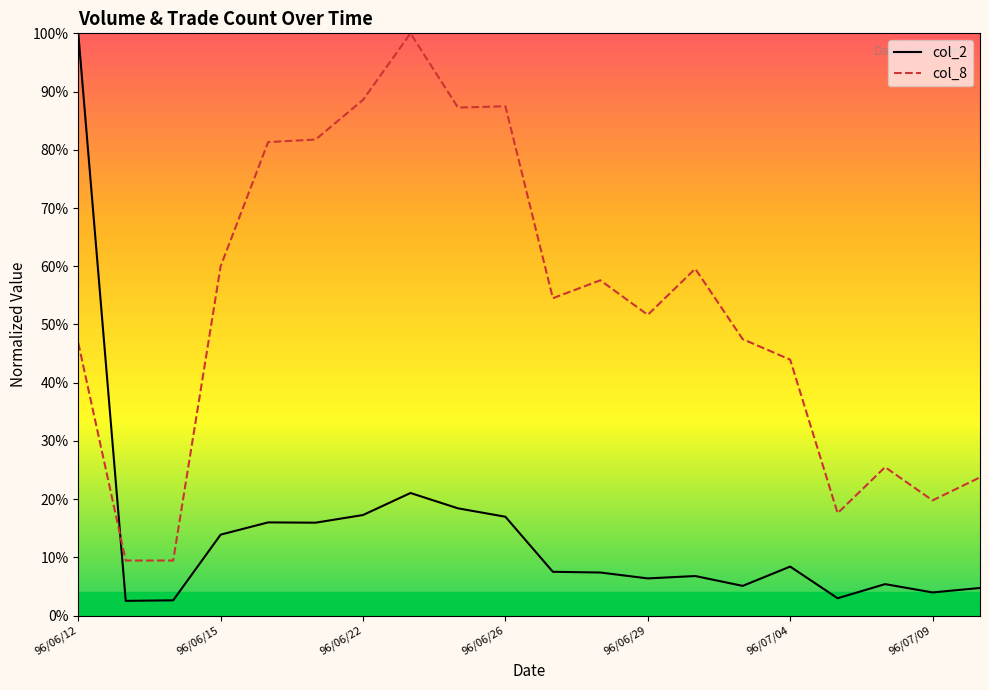

What is the maximum value shown in the chart?

100.0